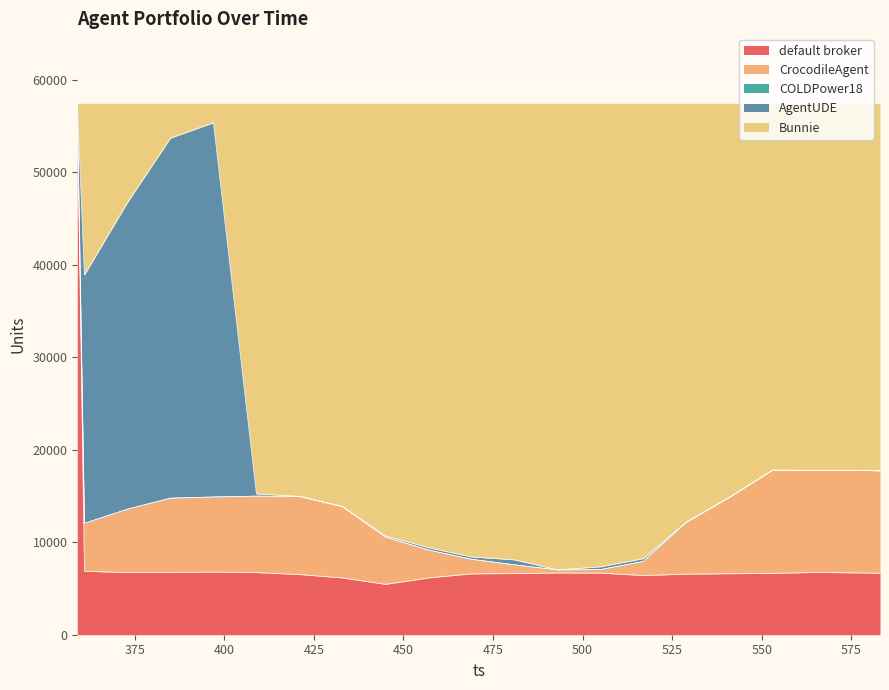

Reading right to left, extract all data points from this chart.

default broker: 583=6640	577=6687	565=6734	553=6633	541=6598	529=6550	517=6403	505=6662	493=6675	481=6614	469=6581	457=6140	445=5448	433=6142	421=6508	409=6720	397=6772	385=6743	373=6720	361=6862	359=57502
CrocodileAgent: 583=11070	577=11077	565=11025	553=11147	541=8250	529=5622	517=1520	505=376	493=329	481=941	469=1575	457=3016	445=5112	433=7704	421=8443	409=8259	397=8116	385=8017	373=6849	361=5175	359=0
COLDPower18: 583=0	577=0	565=0	553=0	541=0	529=0	517=0	505=0	493=0	481=0	469=0	457=0	445=0	433=0	421=0	409=0	397=0	385=0	373=0	361=0	359=0
AgentUDE: 583=5	577=6	565=17	553=6	541=7	529=11	517=307	505=307	493=9	481=542	469=254	457=253	445=127	433=5	421=9	409=246	397=40447	385=38914	373=33141	361=26854	359=0
Bunnie: 583=39787	577=39732	565=39726	553=39716	541=42647	529=45319	517=49272	505=50157	493=50489	481=49405	469=49092	457=48093	445=46815	433=43651	421=42542	409=42277	397=2167	385=3828	373=10792	361=18611	359=0